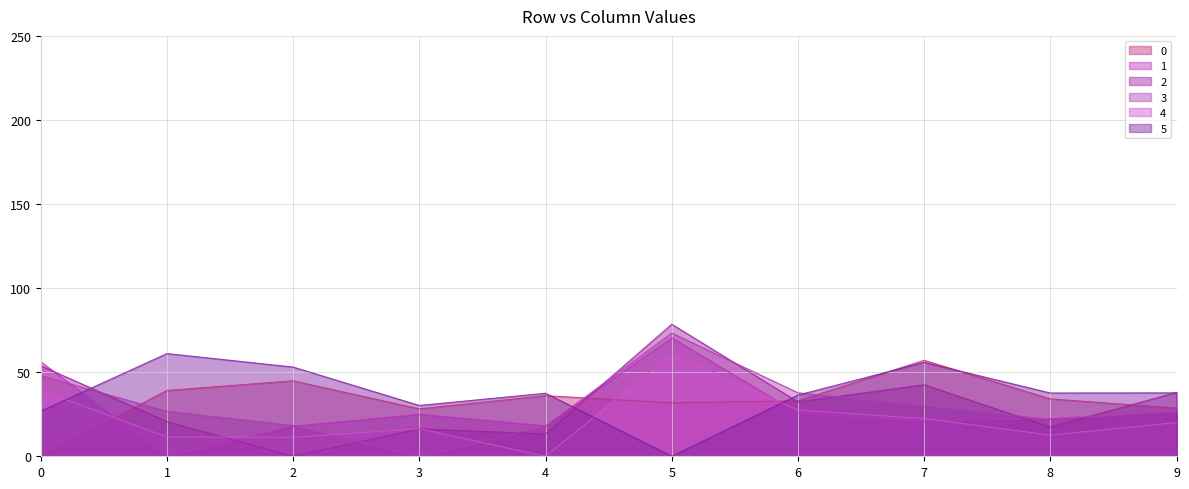

What is the difference between the 2 values at 7 and 2?

42.5